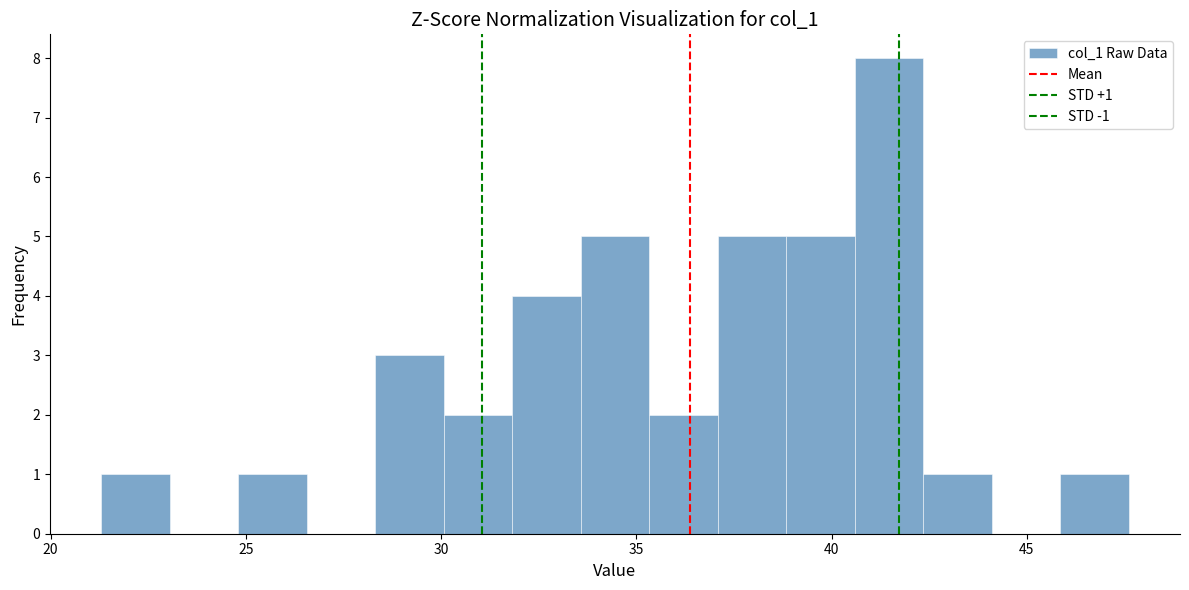

Read against the x-axis, roughly where is the centre of the tallest bar?

41.5